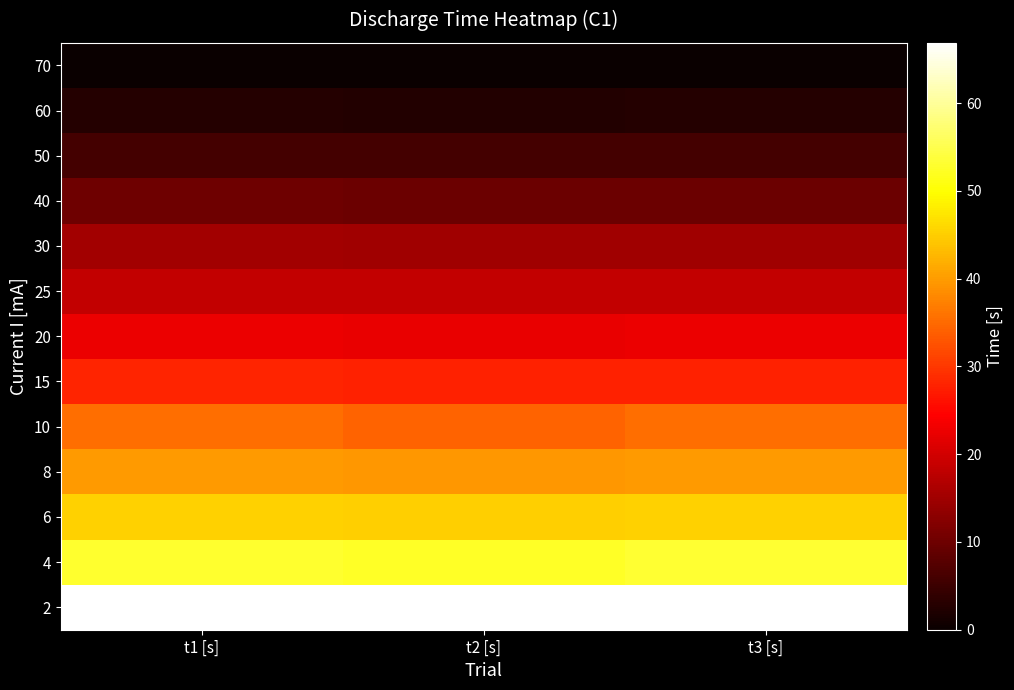

At which category is the sum across all series the highest?

t1 [s]